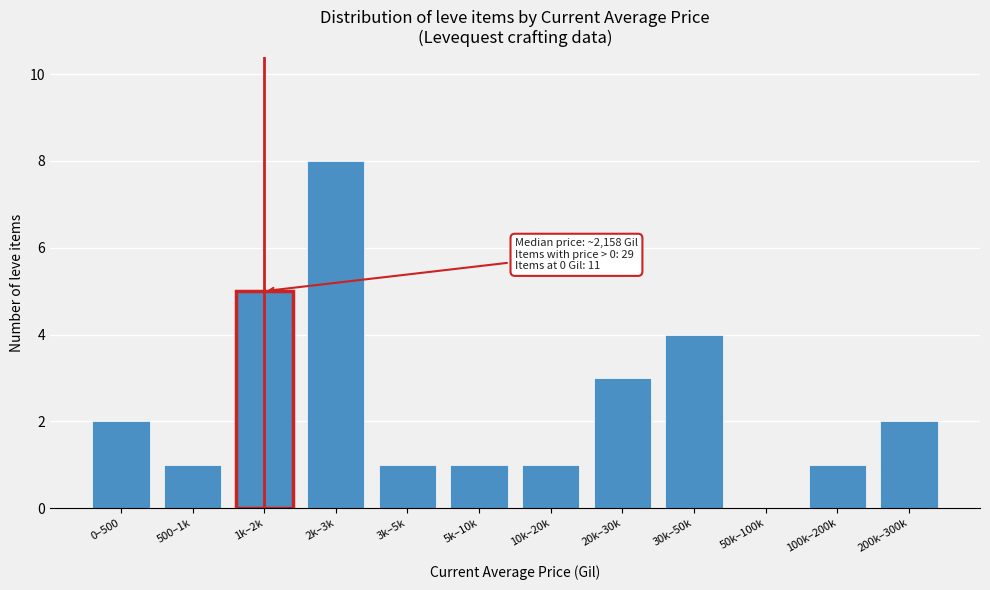

Reading left to right, what are all the values shown in this chart?

0–500=2	500–1k=1	1k–2k=5	2k–3k=8	3k–5k=1	5k–10k=1	10k–20k=1	20k–30k=3	30k–50k=4	50k–100k=0	100k–200k=1	200k–300k=2